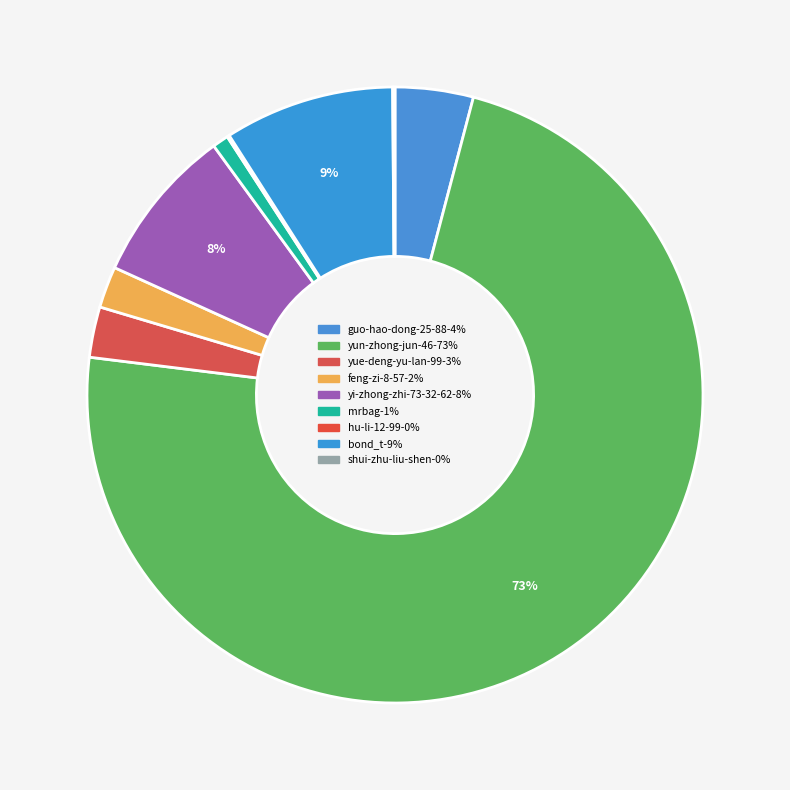

What is the smallest slice in the pie chart?

hu-li-12-99